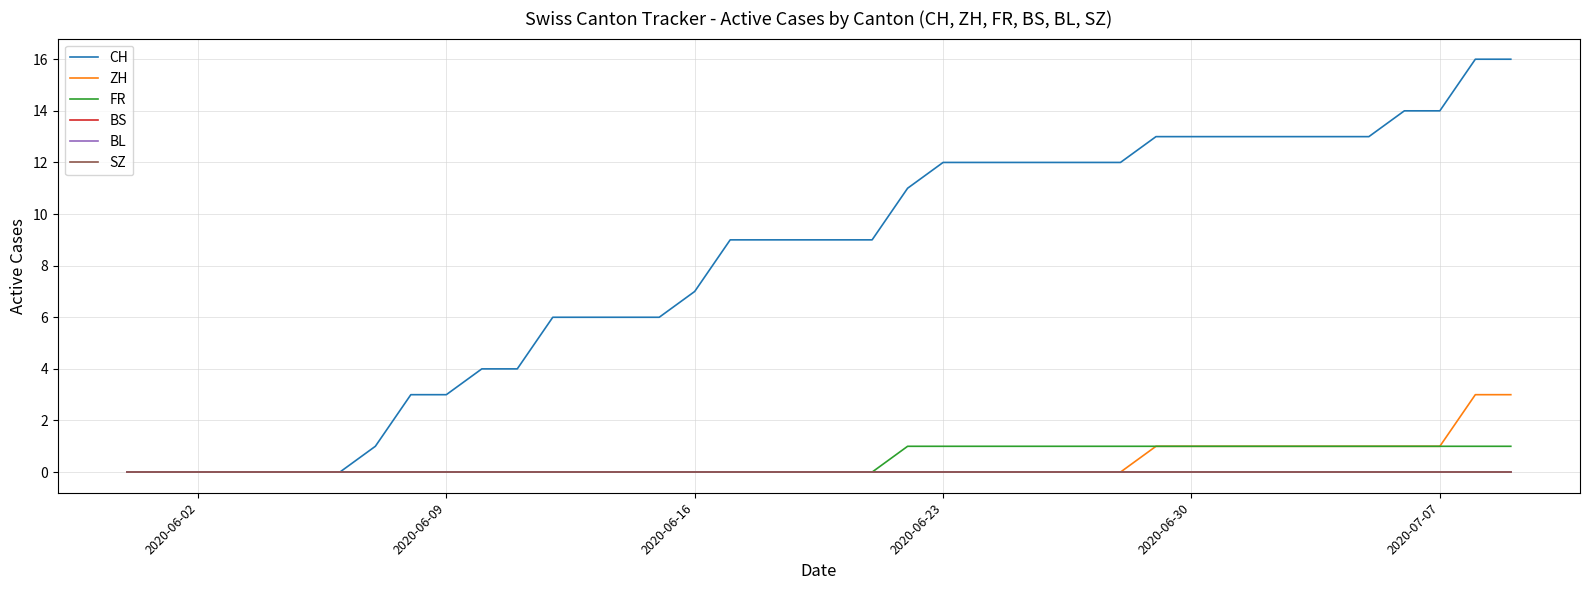

True or false: SZ has more than 0 points higher than both neighbors.

False